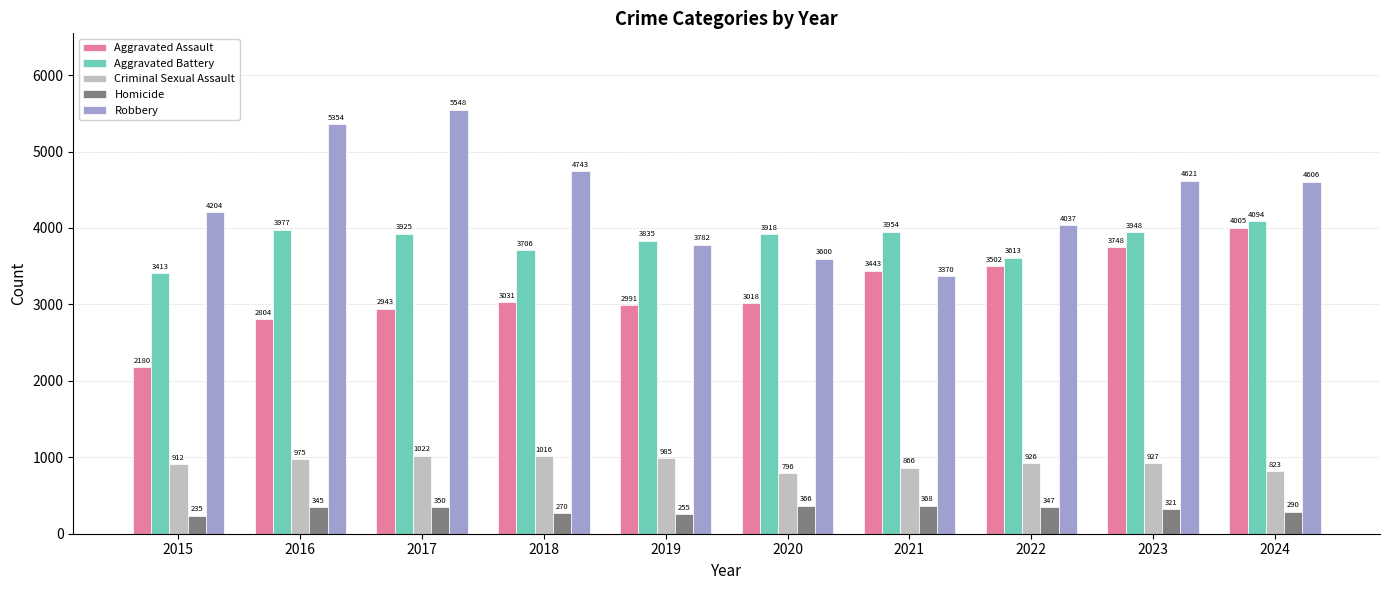

How many bars are there in each group?

5